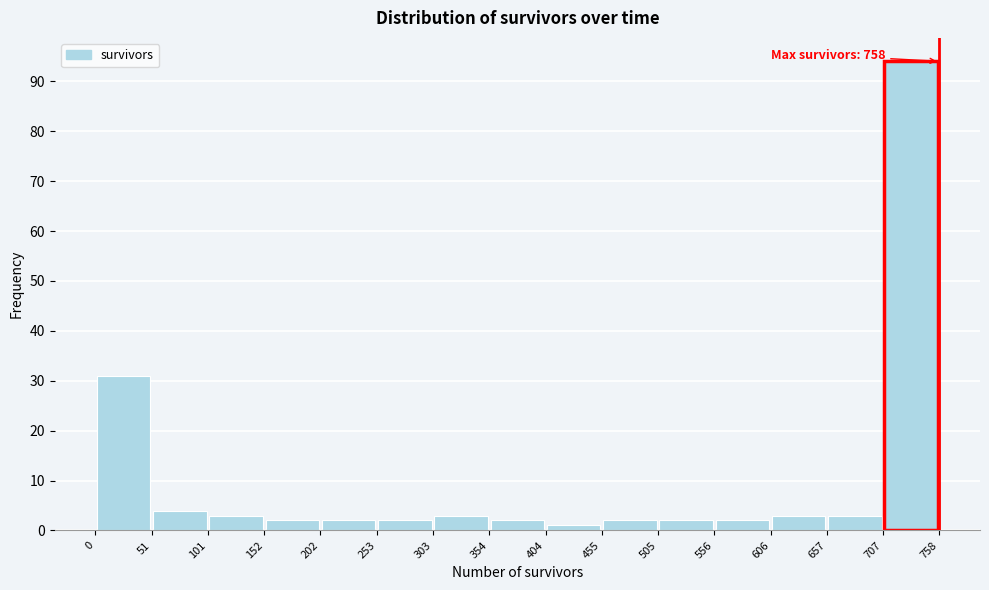

Which range on the x-axis has the tallest bar?

707 to 758